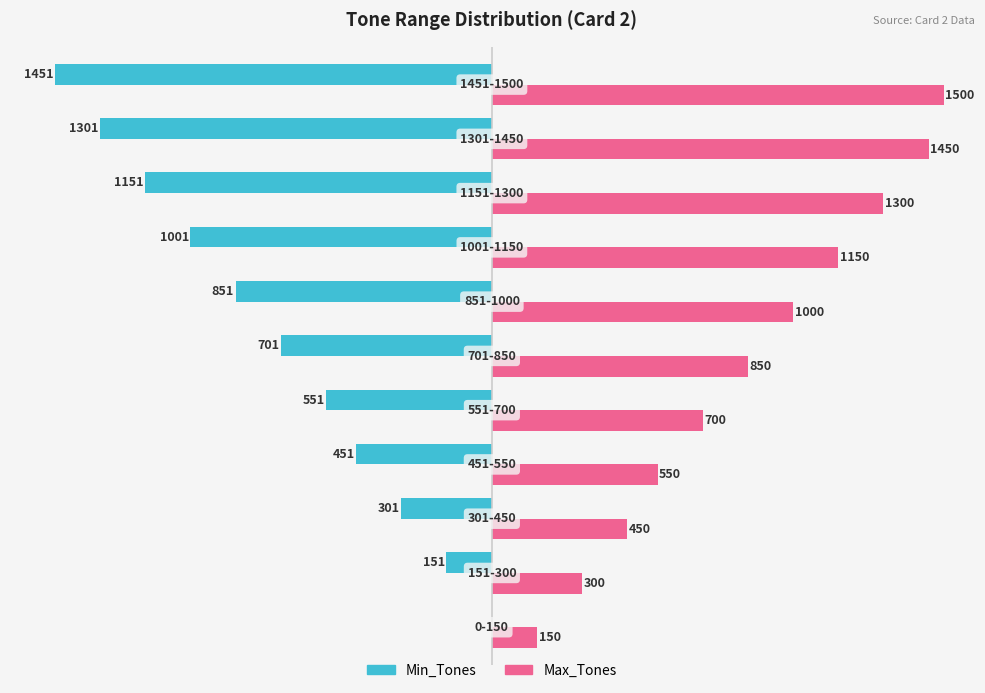

Which series has the largest total across all categories?

Max_Tones